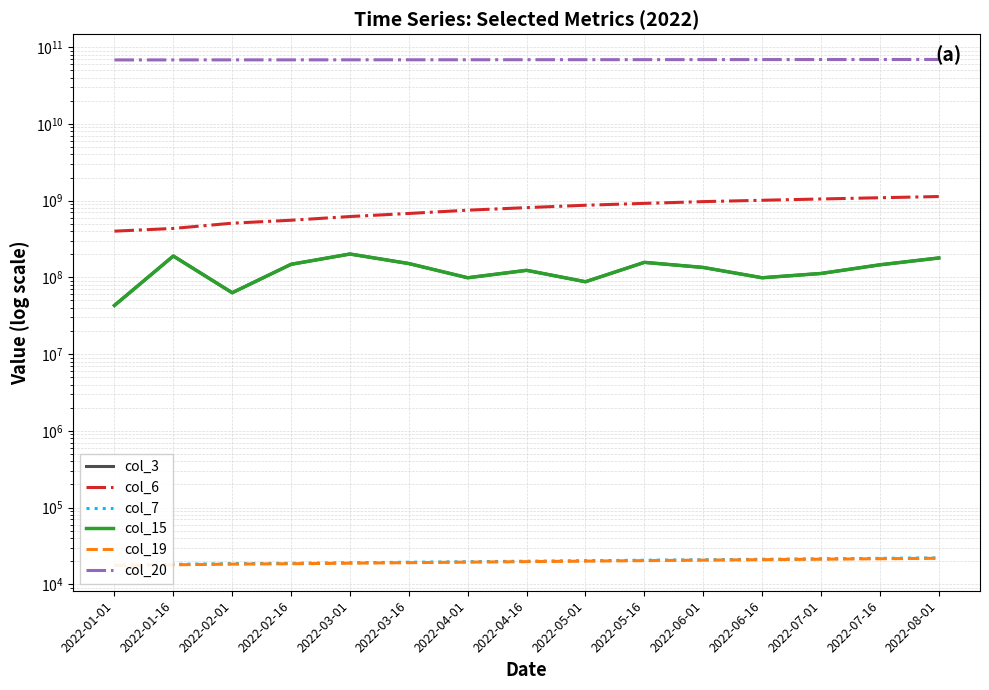

Is this an area chart (filled region under the line)?

No